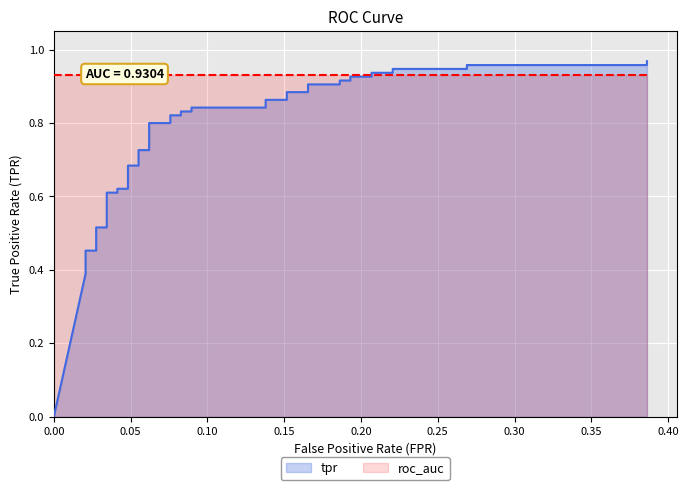

How many intersections are there between tpr and roc_auc?

1